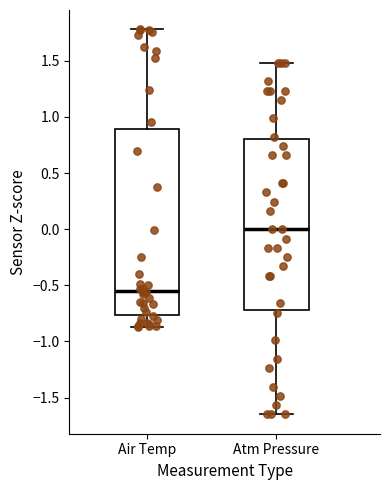

Reading left to right, transcribe this box plot: for each box, give where its median line is, the range the box spans, and where its two whiskers end, as read against the y-axis. The values are not printed on the chart, so give them approximately, as read against the axis.

Air Temp: median -0.55, box -0.75 to 0.90, whiskers -0.85 to 1.80
Atm Pressure: median 0.00, box -0.70 to 0.80, whiskers -1.65 to 1.50